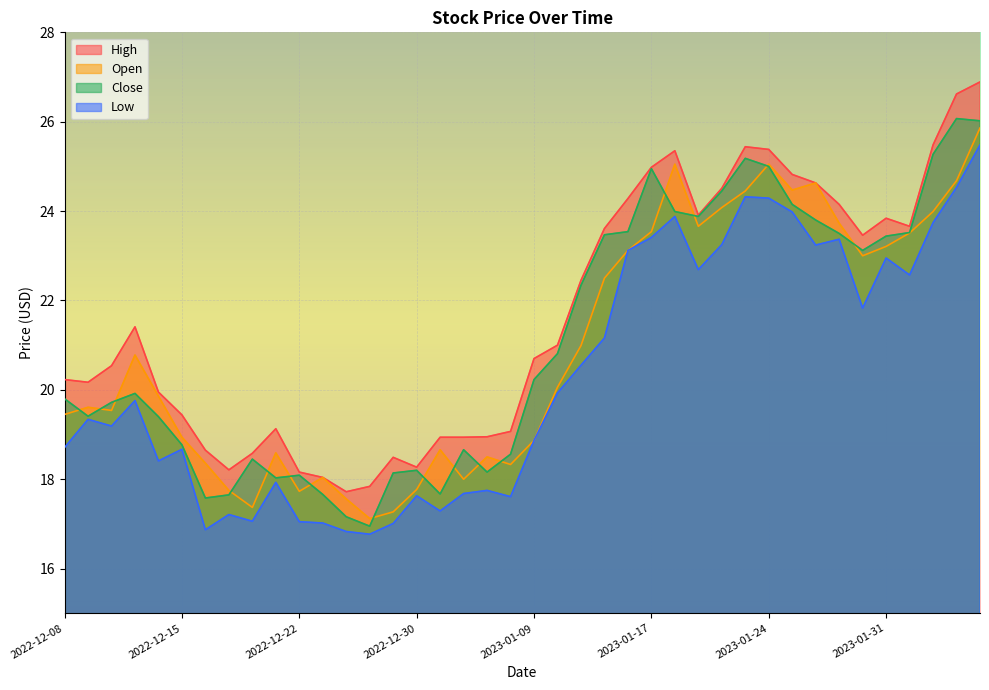

How many interior local valleys does the Close series have?

8